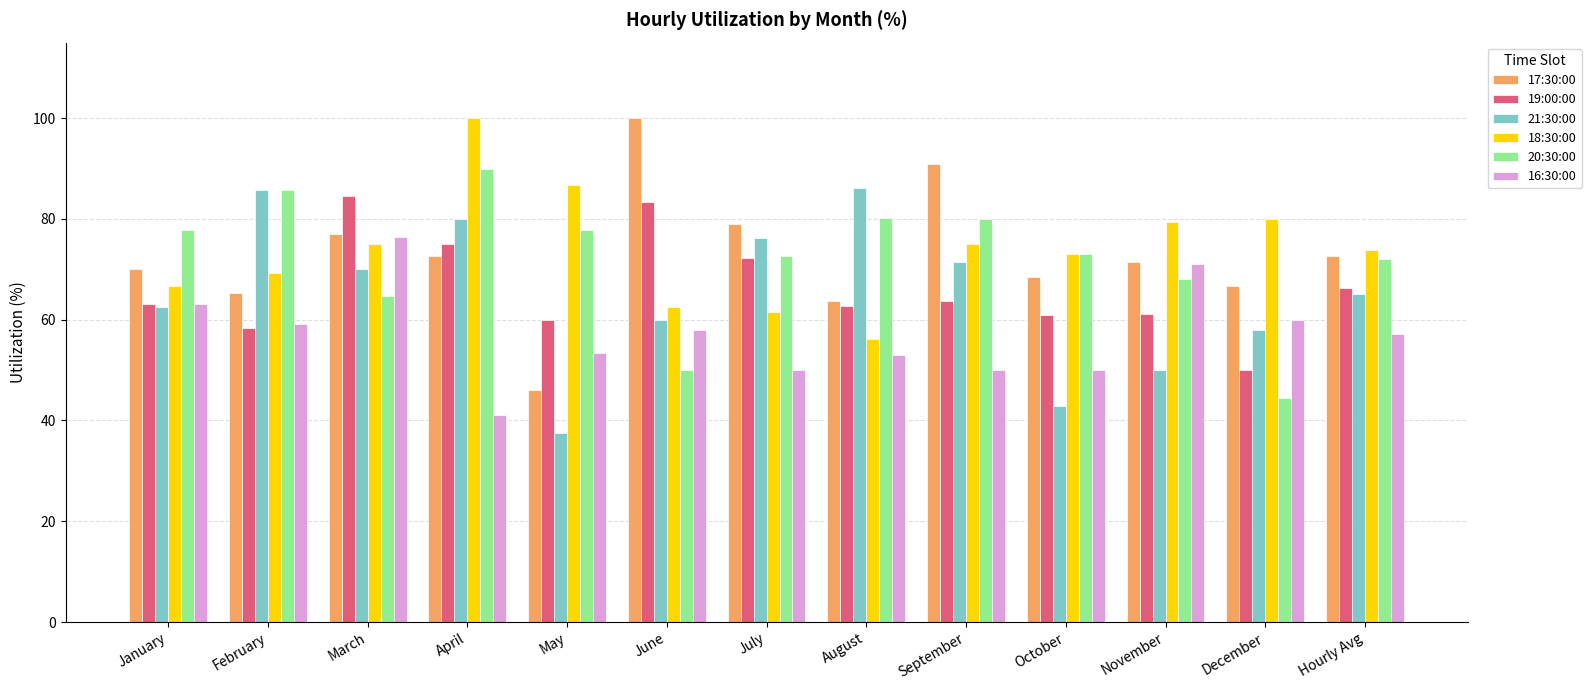

True or false: 18:30:00 has a value of 80.0 at December.

True